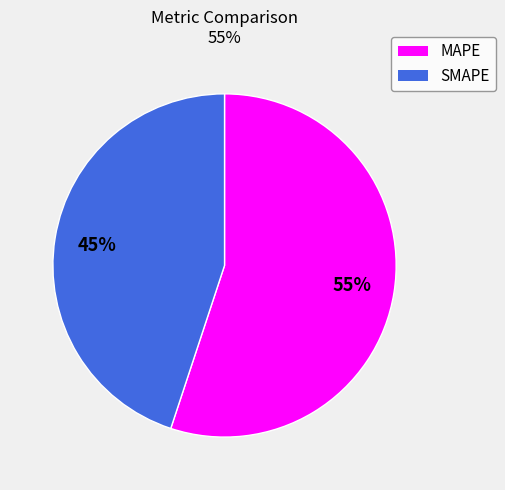

Is it true that SMAPE is 38% of the pie?

False